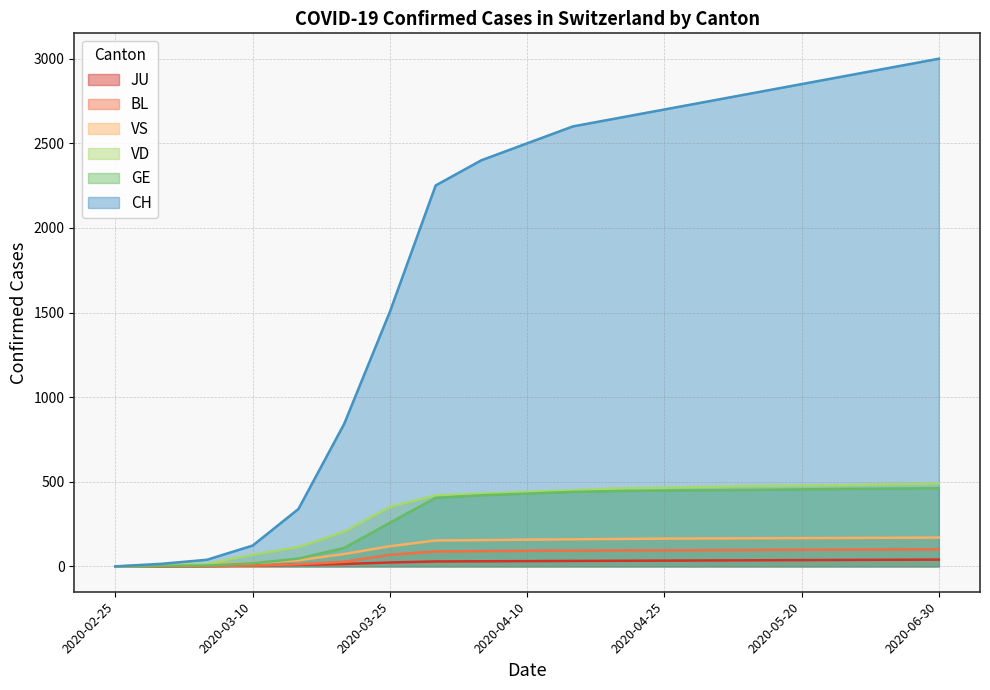

True or false: JU has more than 0 points higher than both neighbors.

False